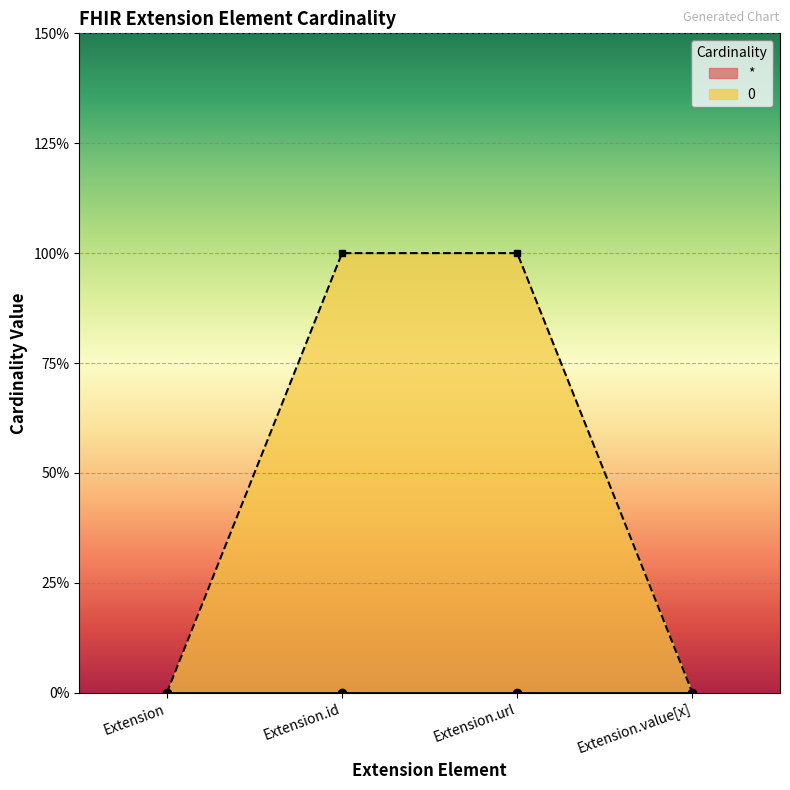

What is the difference between the maximum and minimum values?

1